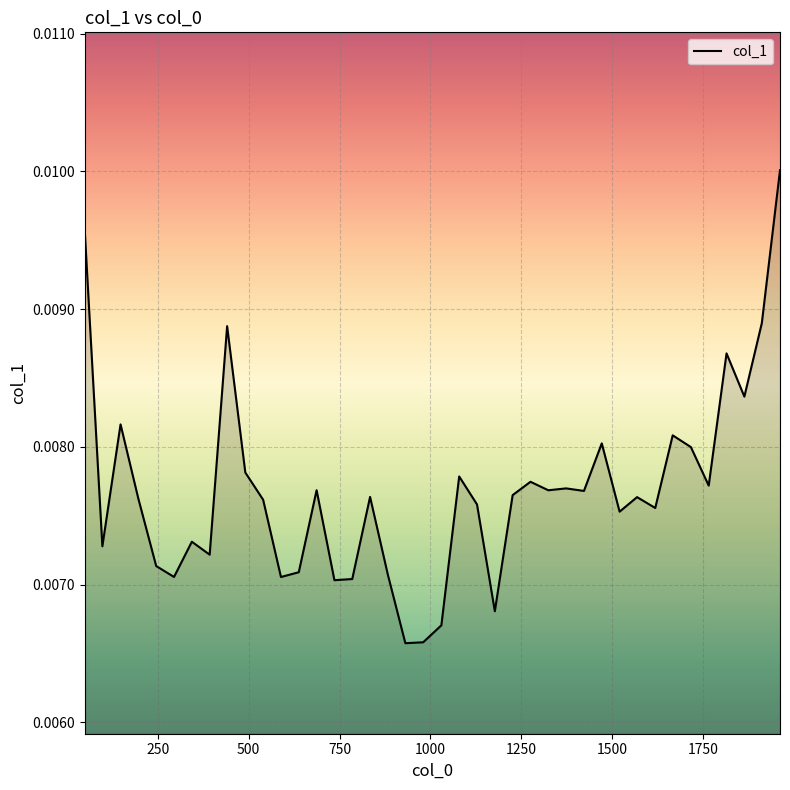

True or false: the data has more than 2 interior local peaks.

True